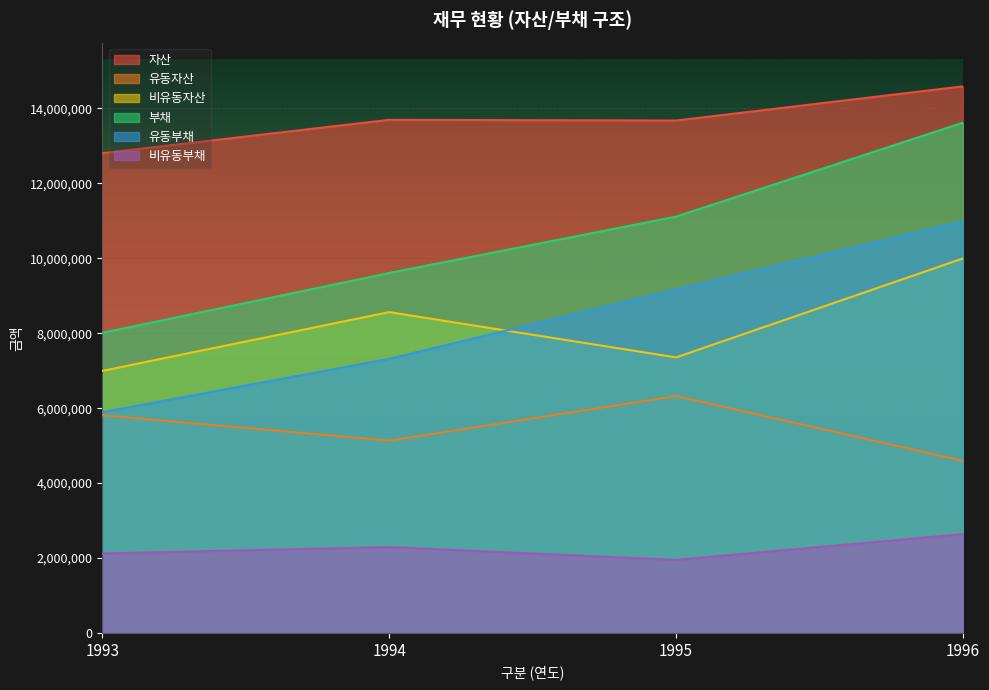

At which category does 비유동자산 reach its first local peak?

1994